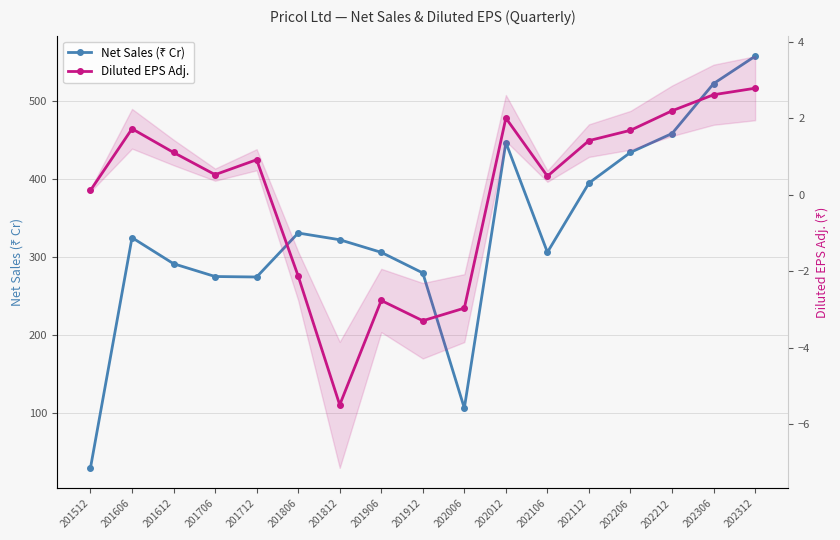

What are all the series names shown in the legend?

Net Sales (₹ Cr), Diluted EPS Adj.